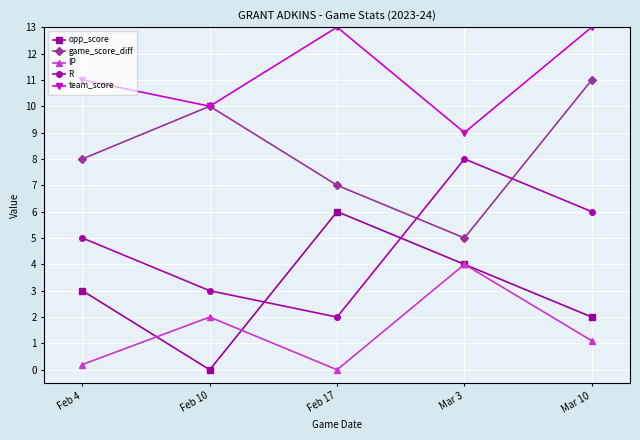

True or false: opp_score and team_score cross at least once.

False